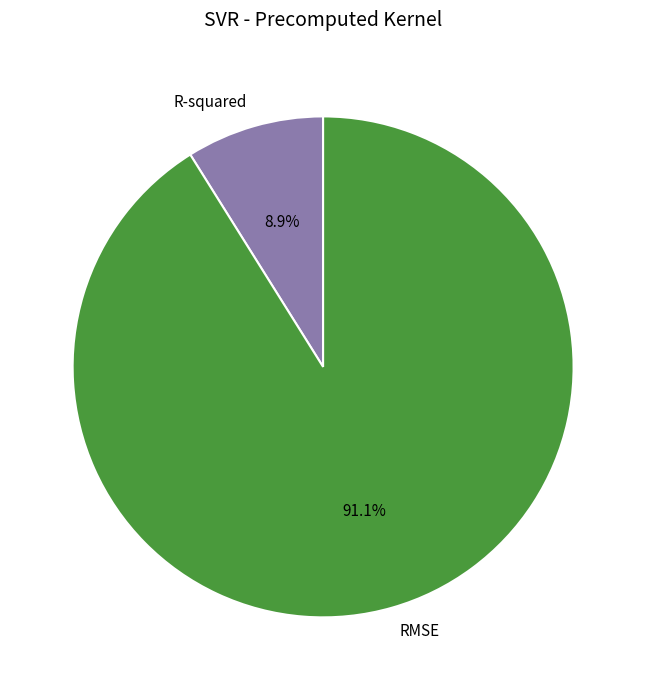

Which has a higher value, R-squared or RMSE?

RMSE